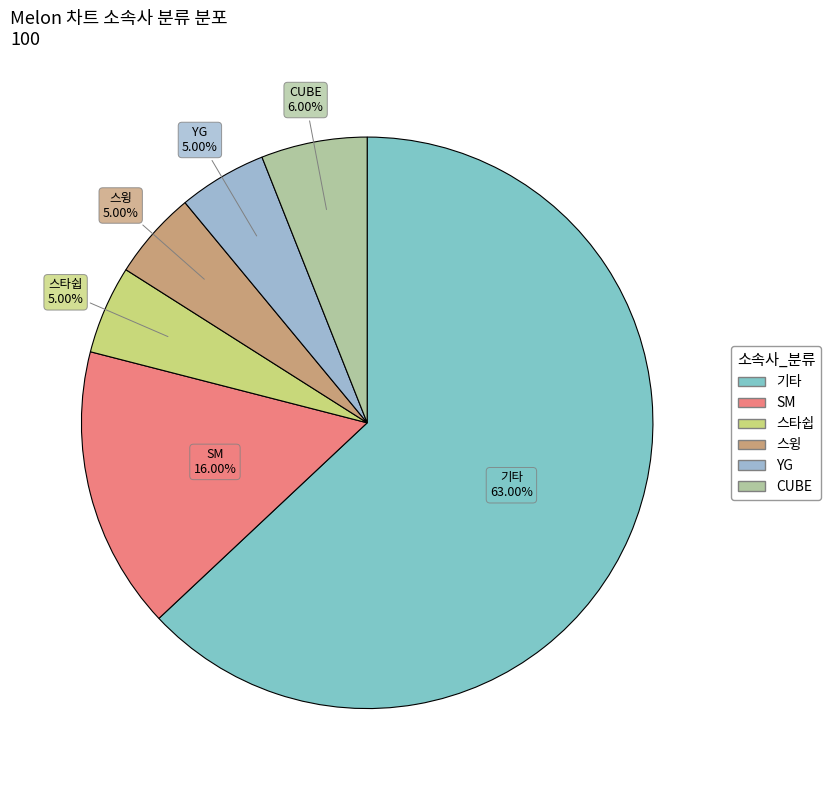

Count the number of slices in the pie.

6